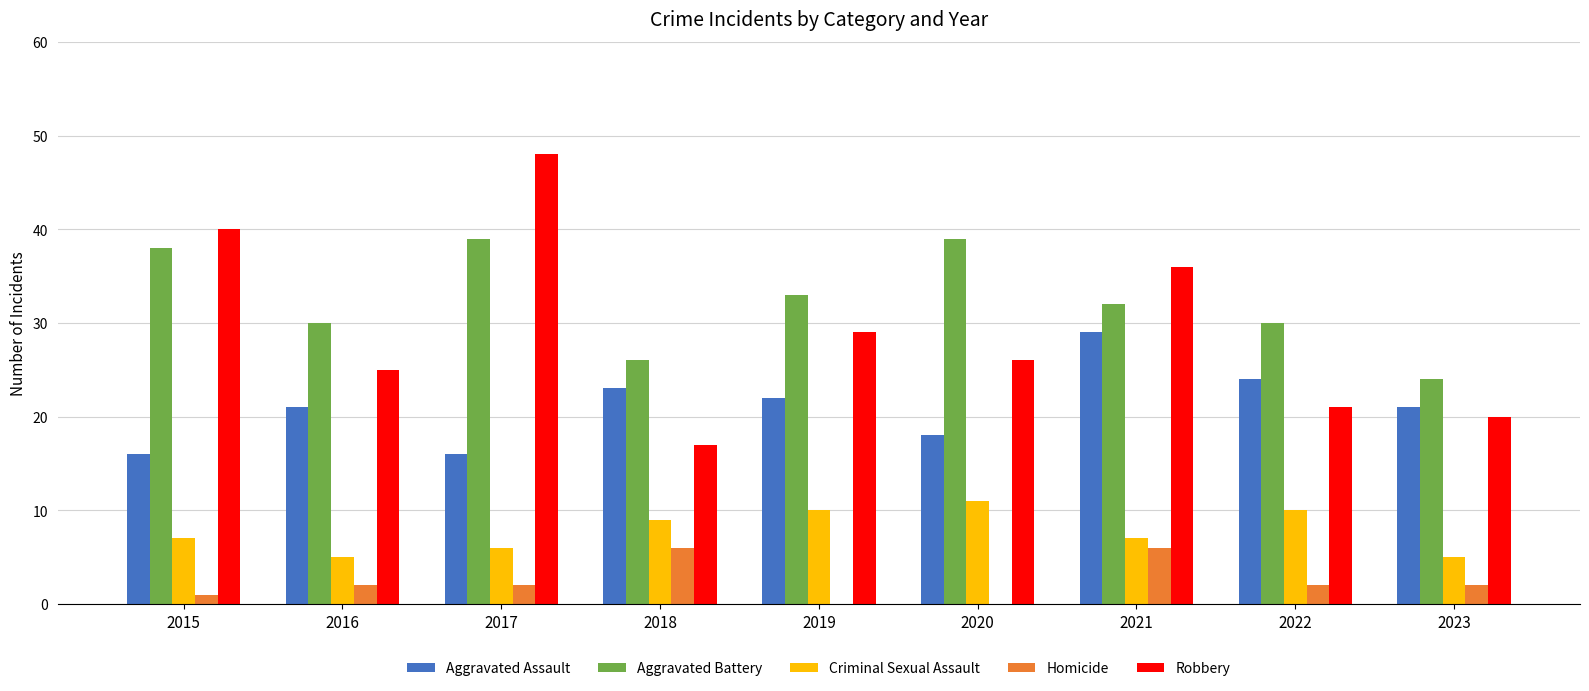

What is the average value of the Homicide series?

2